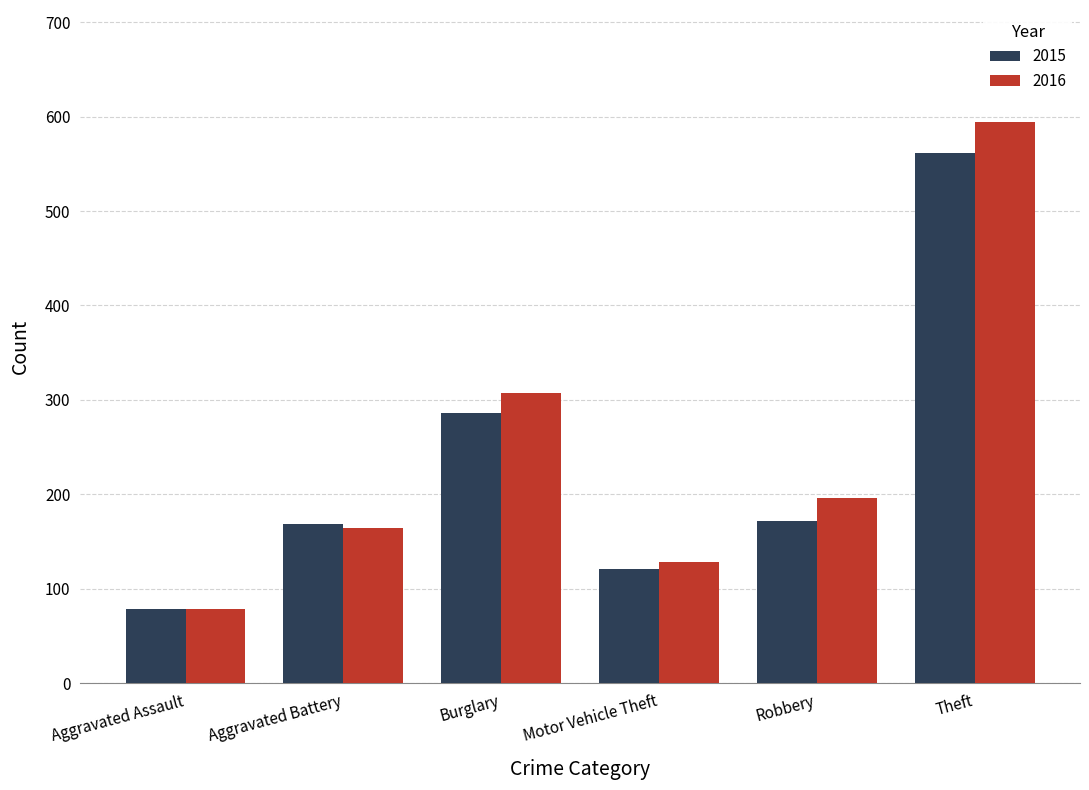

How many distinct data groups are displayed?

2